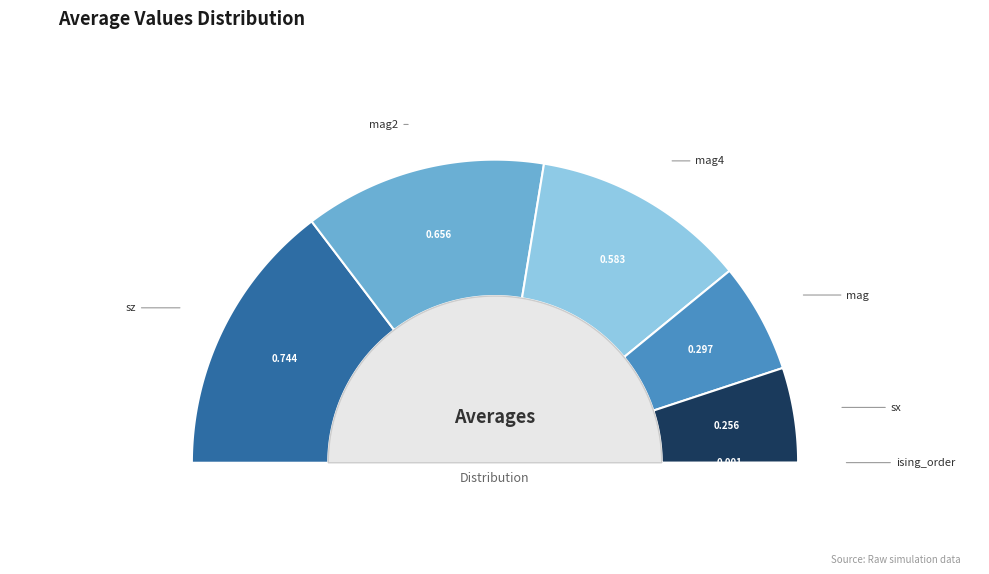

Do sz and sx together represent more than half of the pie?

No